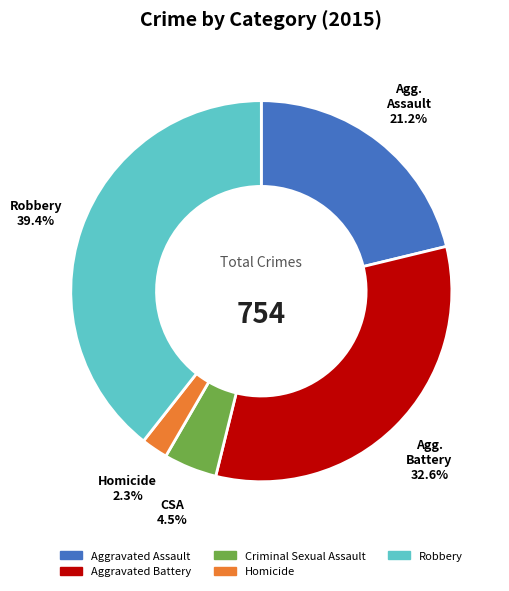

Which category has the smallest portion of the pie?

Homicide